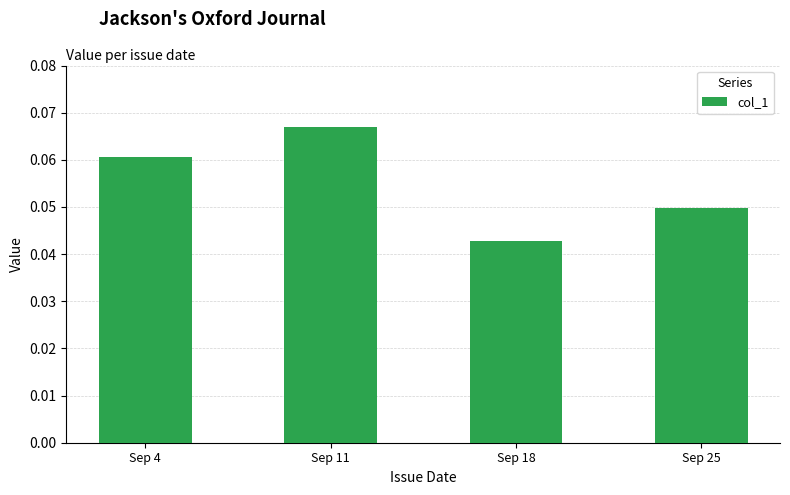

How many values are between 0 and 1?

4